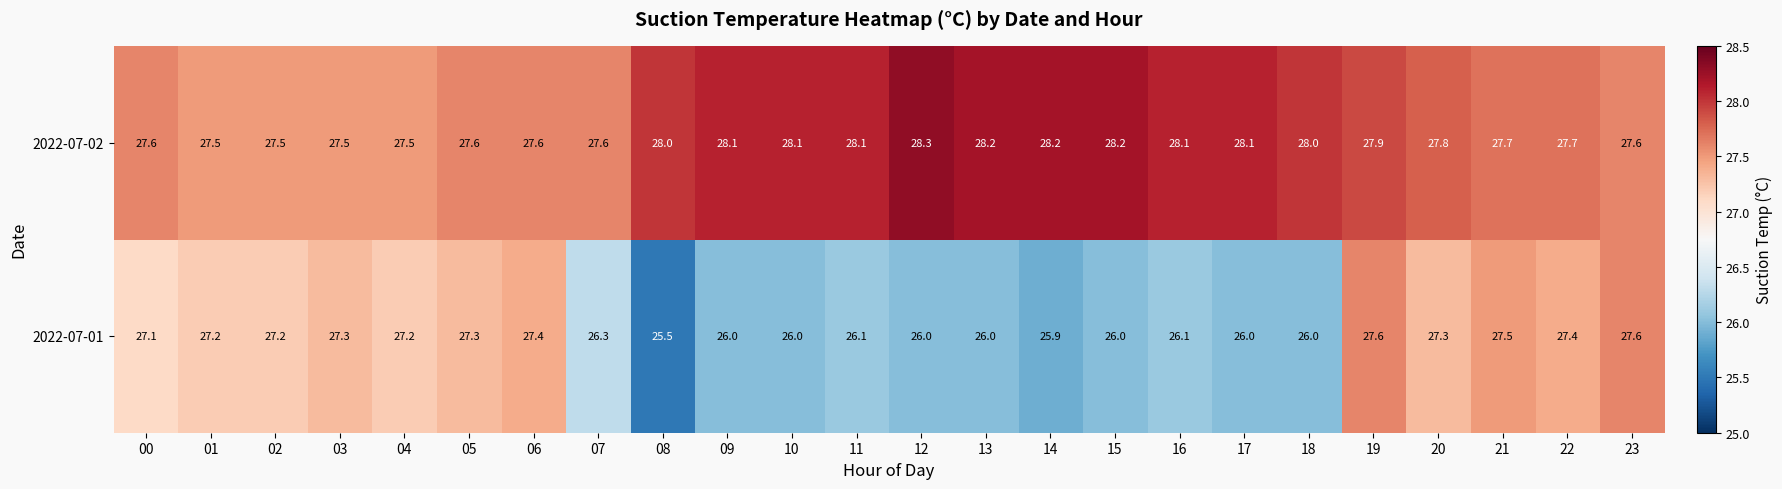

At 12, list the series in order from largest to smallest.

2022-07-02, 2022-07-01